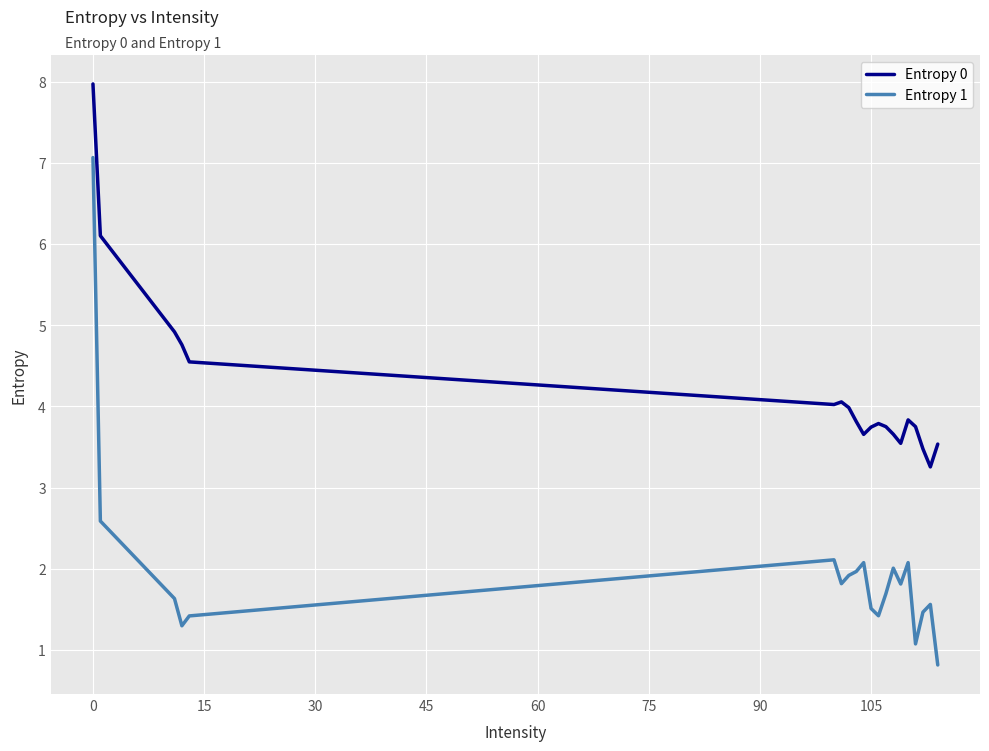

What is the difference between the maximum and minimum values in the Entropy 1 series?

6.2